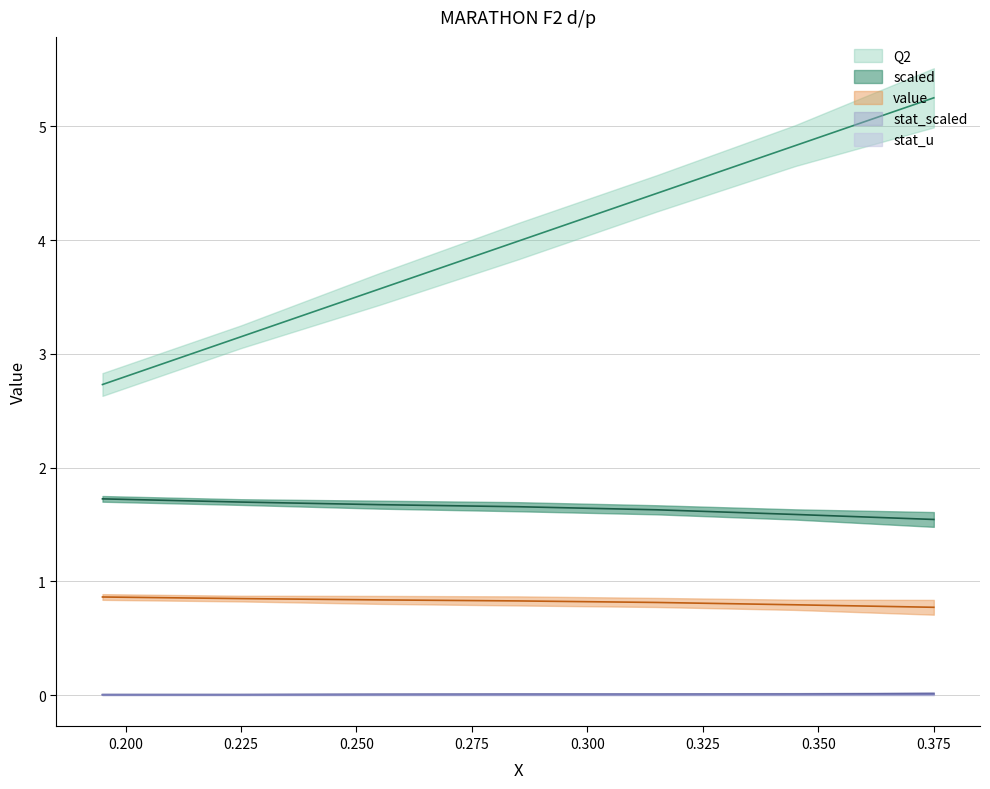

At which category does the chart reach its minimum across all series?

0.195